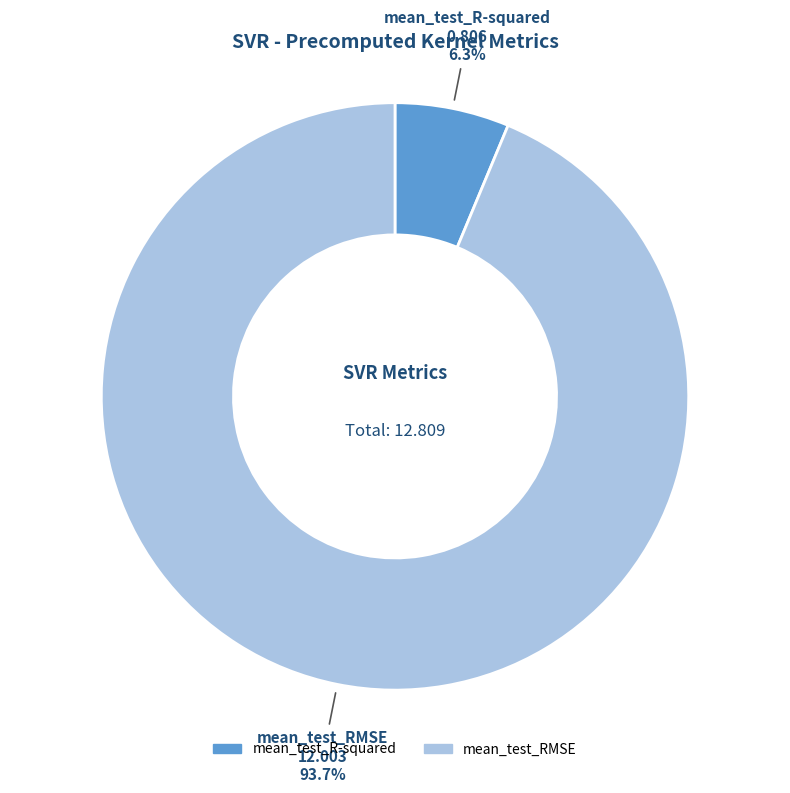

To the nearest percent, what percentage of the pie is mean_test_RMSE?

94%